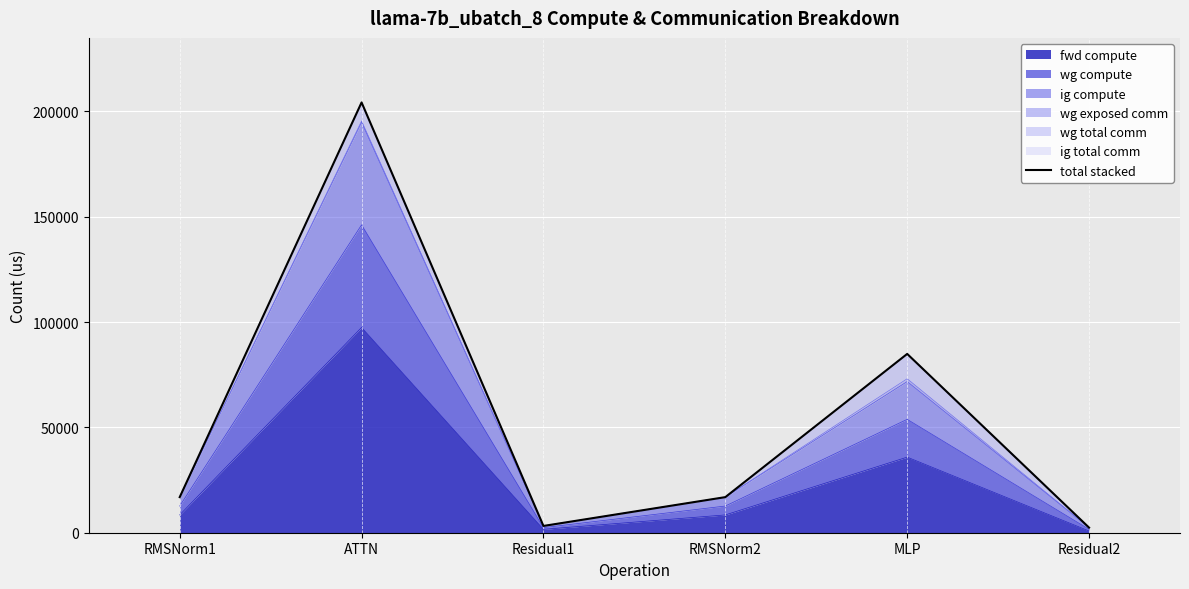

How many data points are less than 16891?

2